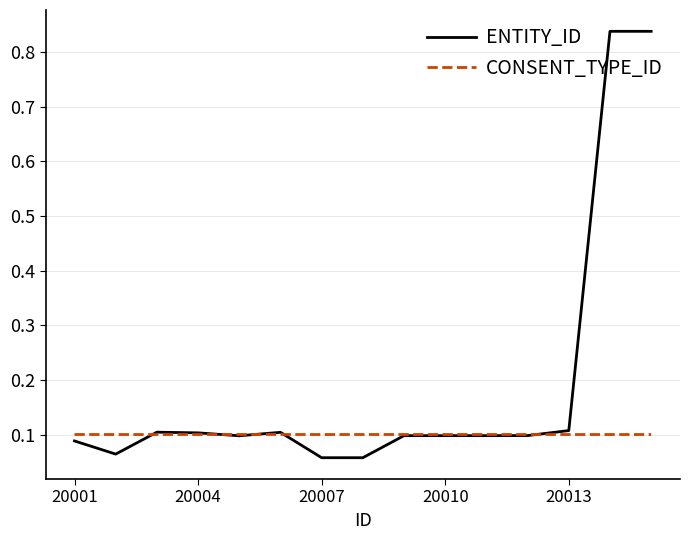

Which series has the largest total across all categories?

ENTITY_ID